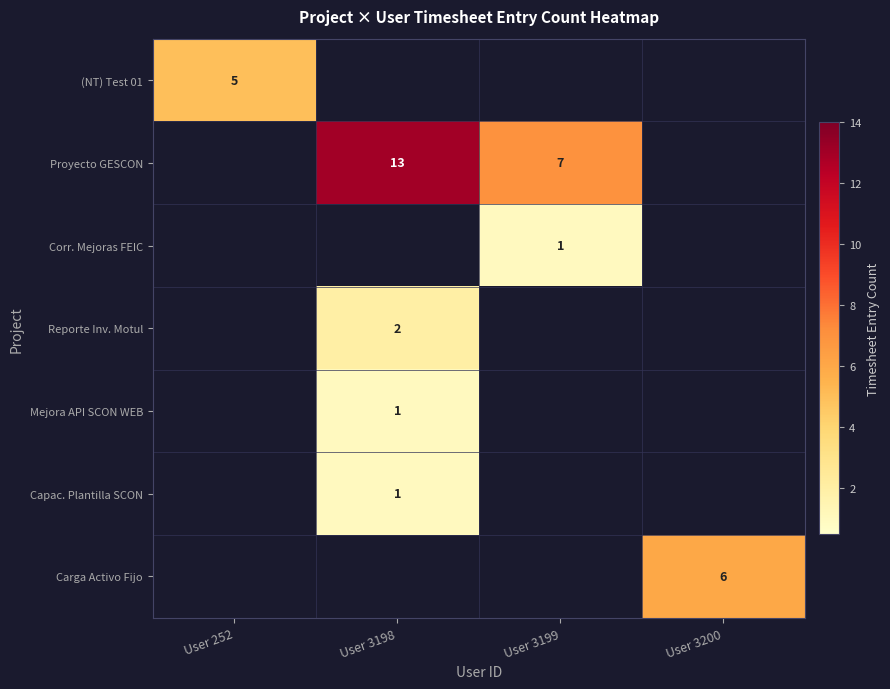

True or false: Proyecto GESCON has a value of 13 at User 3198.

True